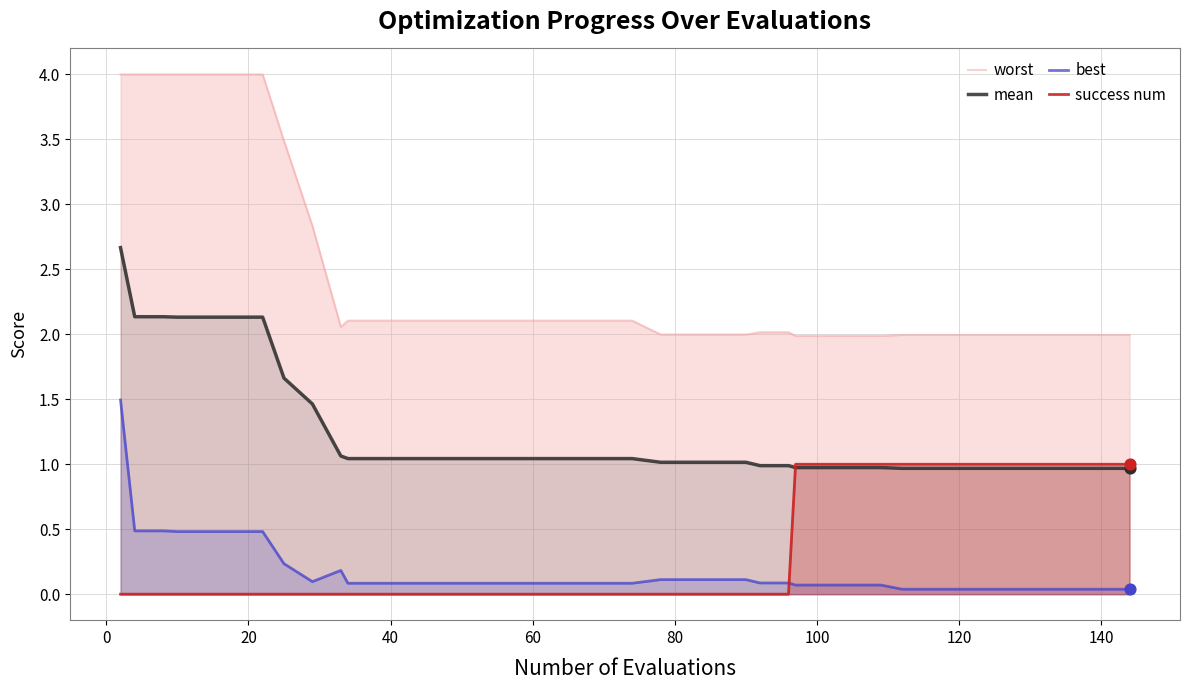

Which series reaches the maximum Y coordinate?

worst